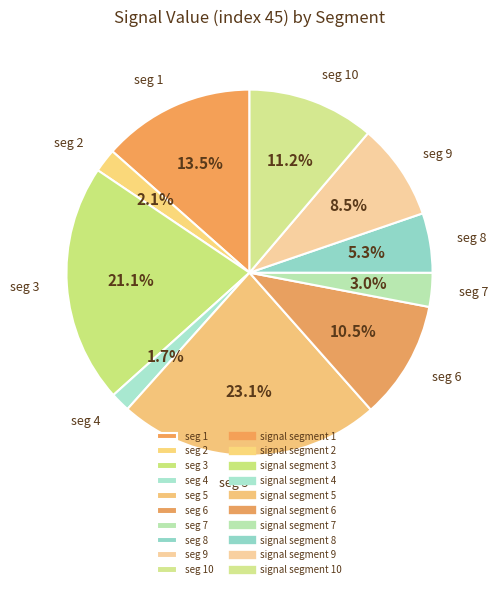

Do seg 2 and seg 8 together represent more than half of the pie?

No